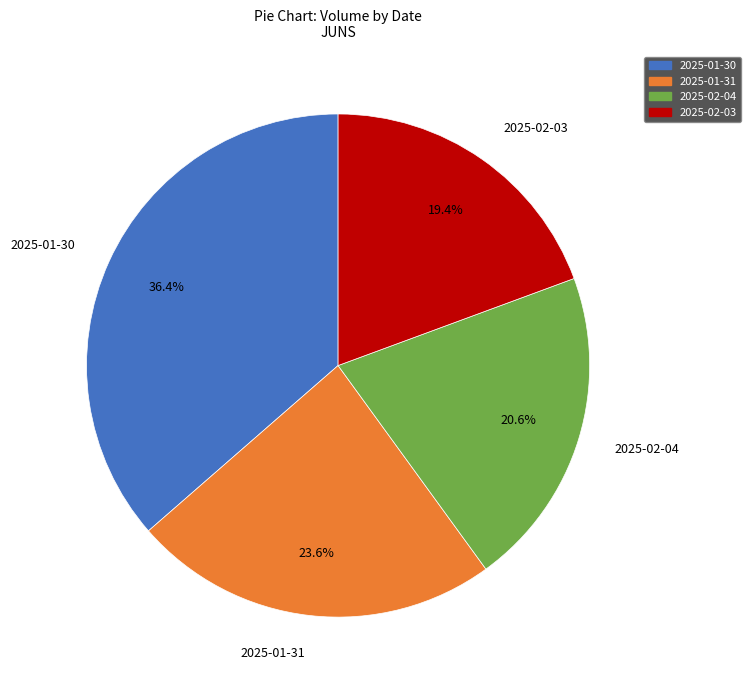

What percentage is the 2025-01-31 slice, to the nearest percent?

24%